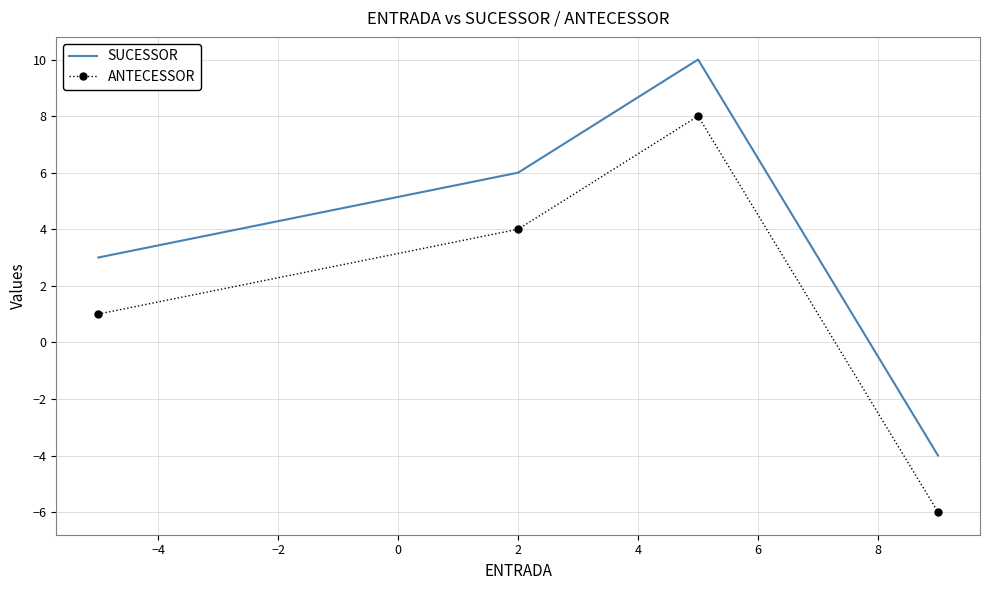

How many series are shown in this chart?

2